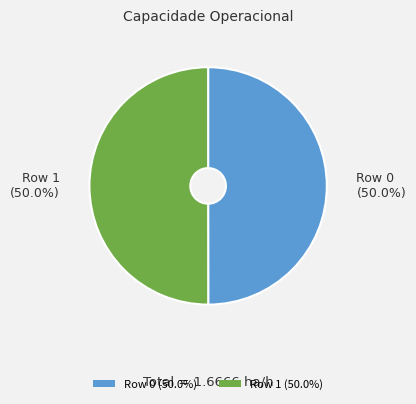

What portion of the pie excludes Row 0 (50.0%)?

50.0%